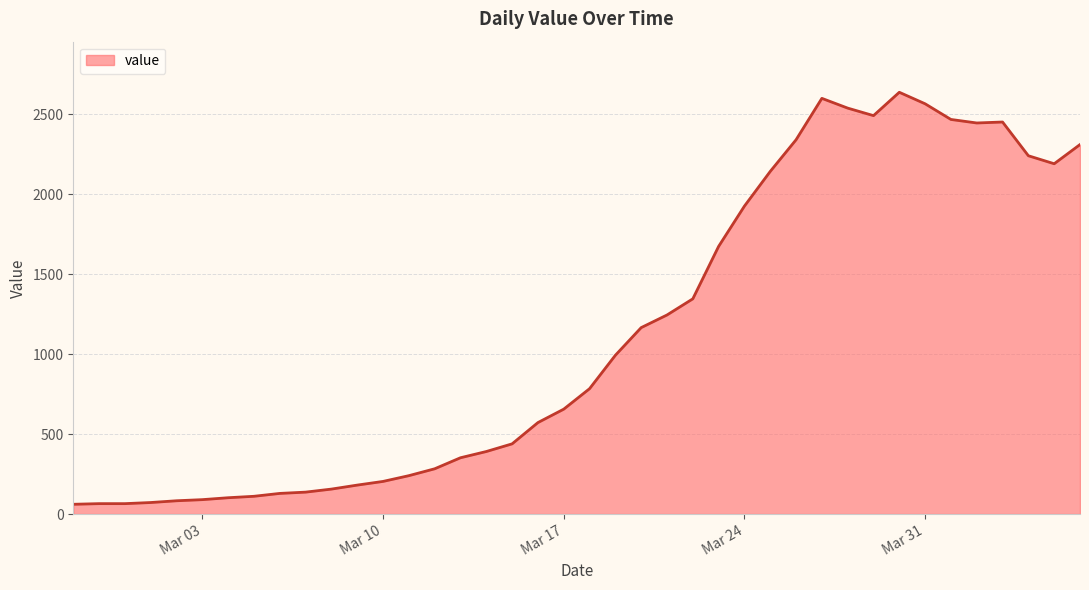

Does the chart have visible grid lines?

Yes